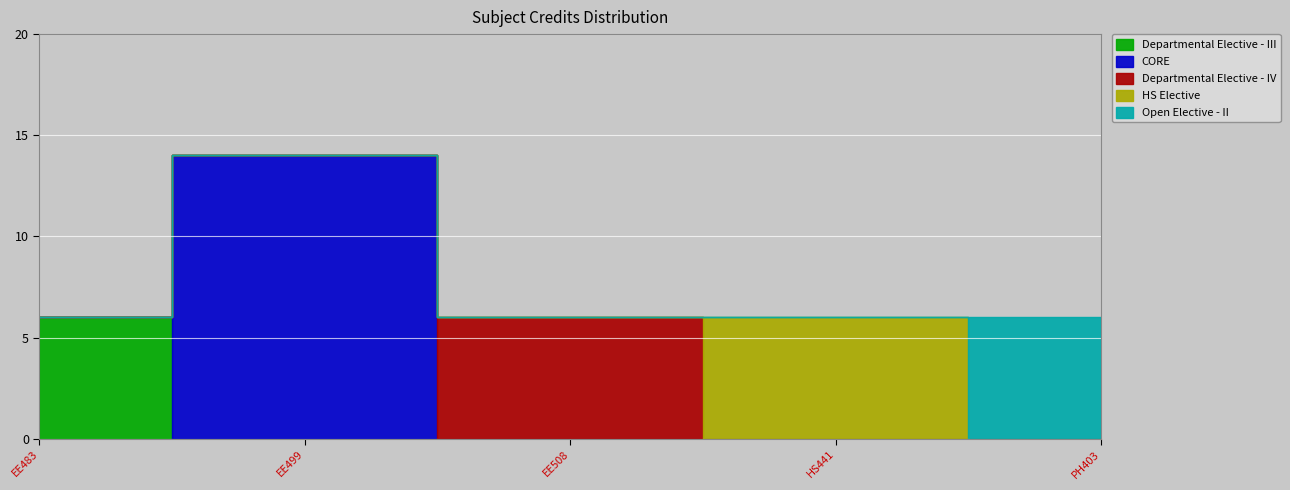

Rank the categories by value from lowest to highest.

EE483, EE508, HS441, PH403, EE499